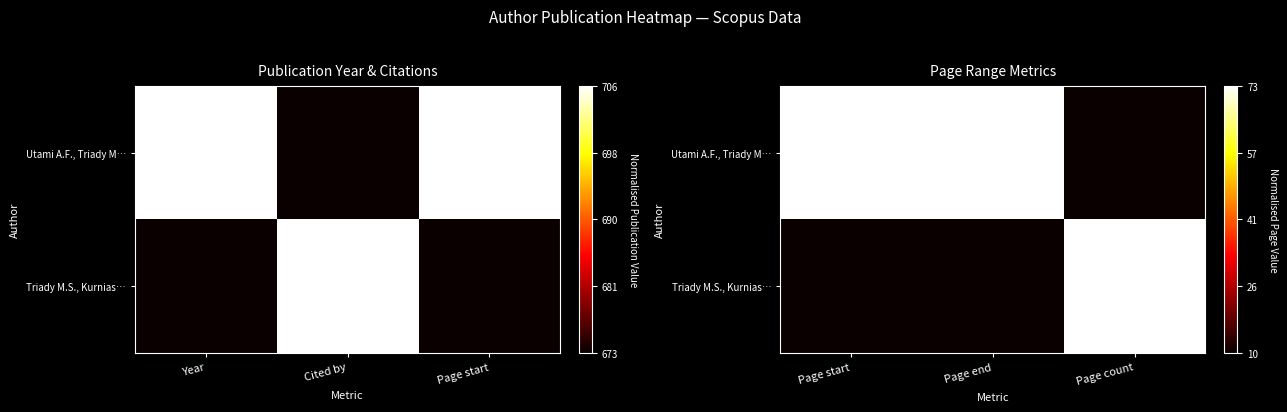

Which series has the largest range (max minus min)?

Utami A.F., Triady M…